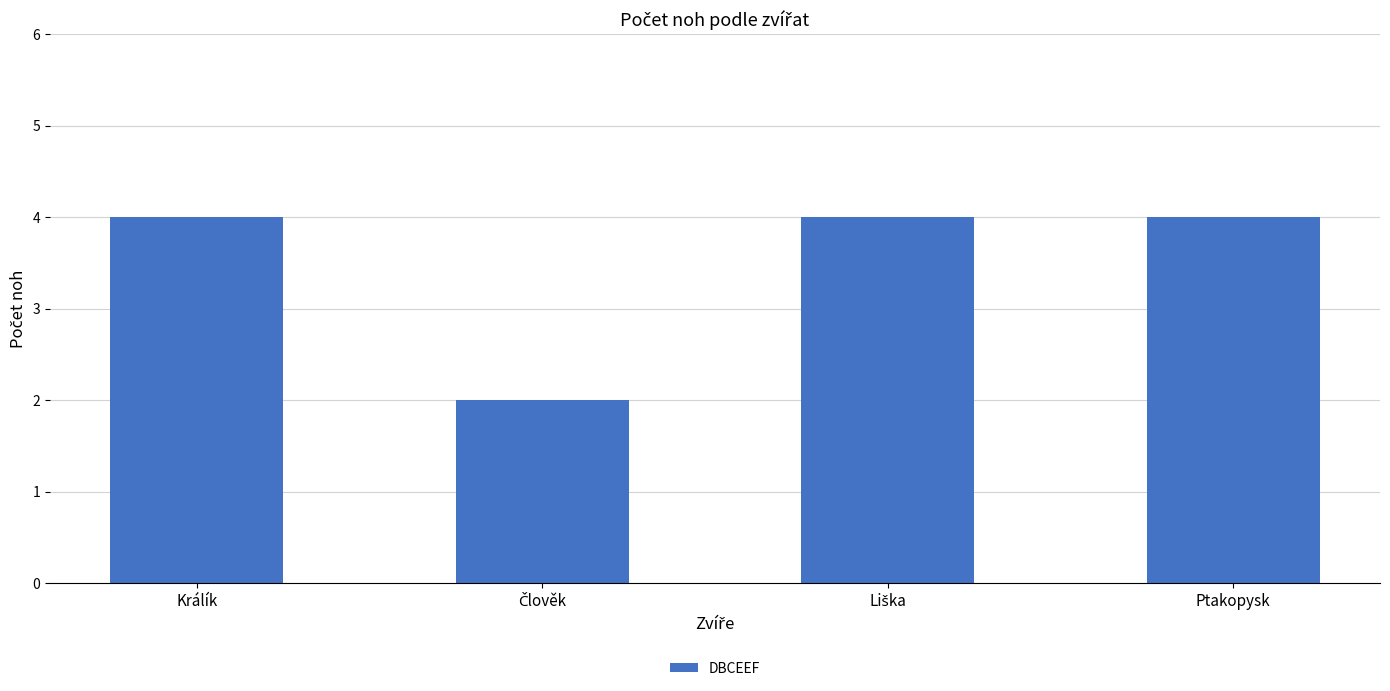

What is the label of the 1st bar from the right?

Ptakopysk